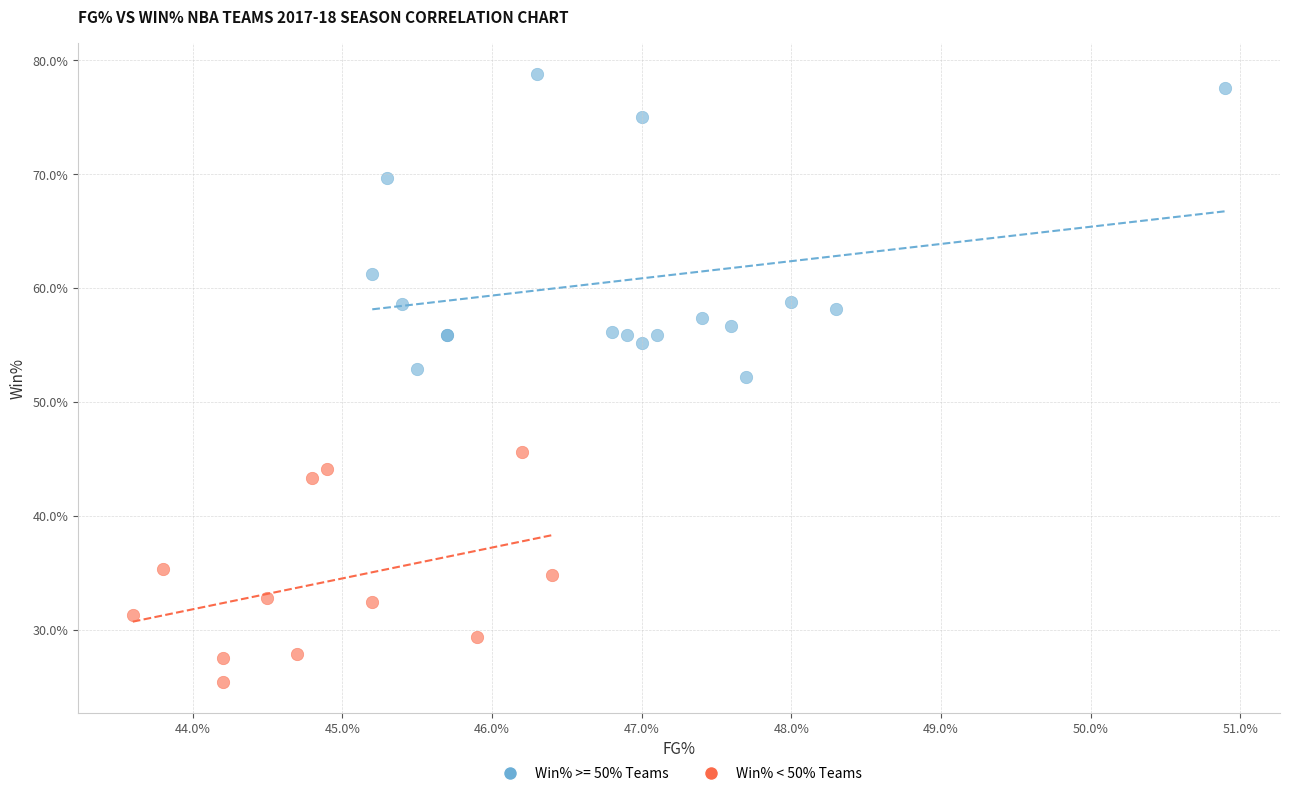

What are all the series names shown in the legend?

Win% >= 50% Teams, Win% < 50% Teams